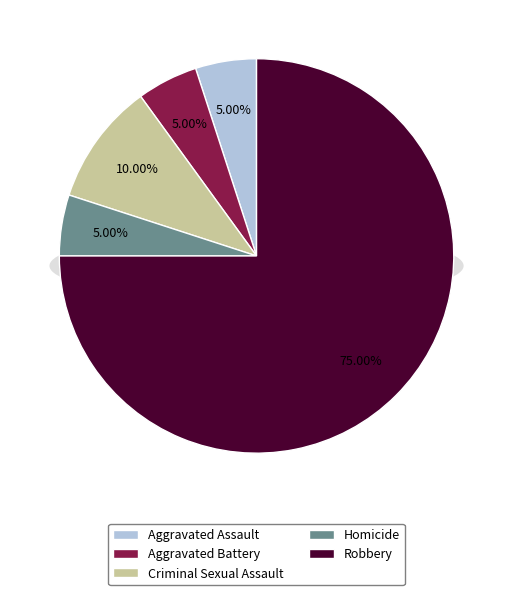

To the nearest percent, what is the average slice percentage?

20%